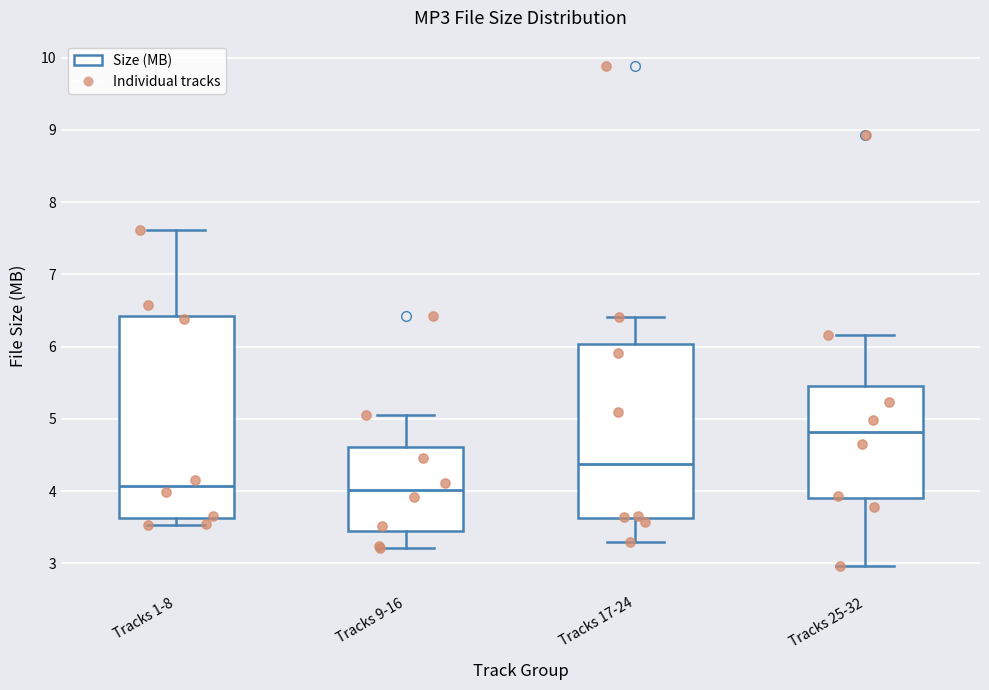

Which box is the tallest, from its lower edge to its upper edge?

Tracks 1-8